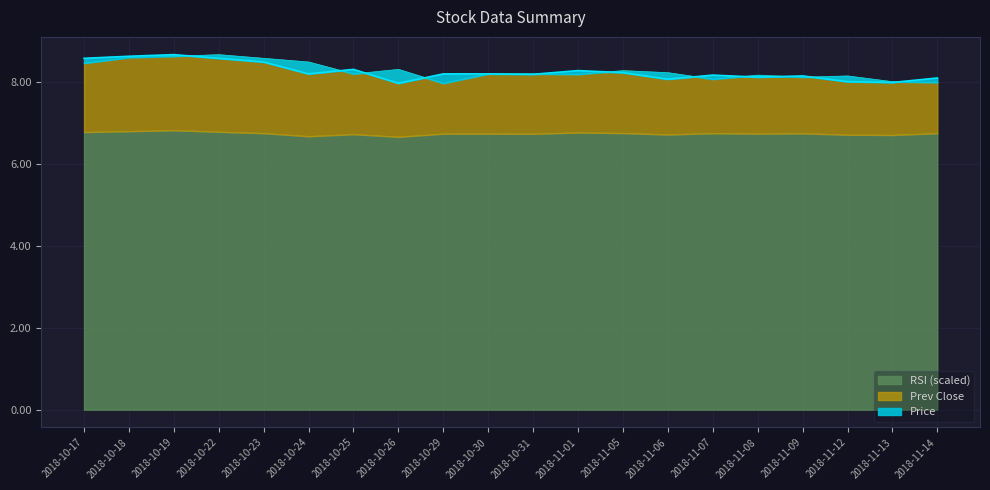

True or false: Price has a value of 8.0 at 2018-11-12.

True